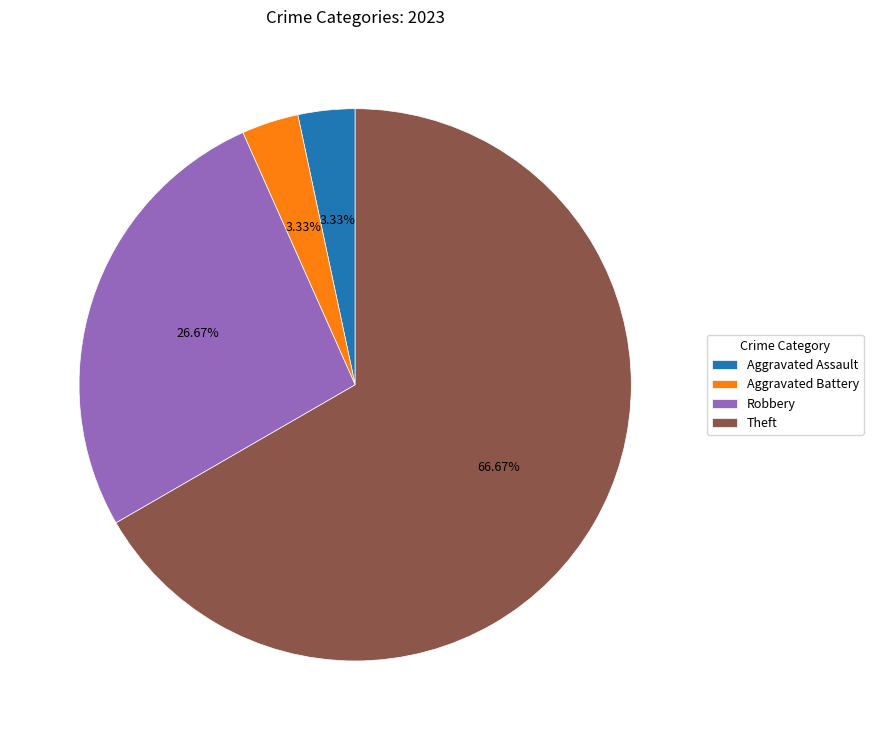

Between Aggravated Battery and Theft, which is larger?

Theft